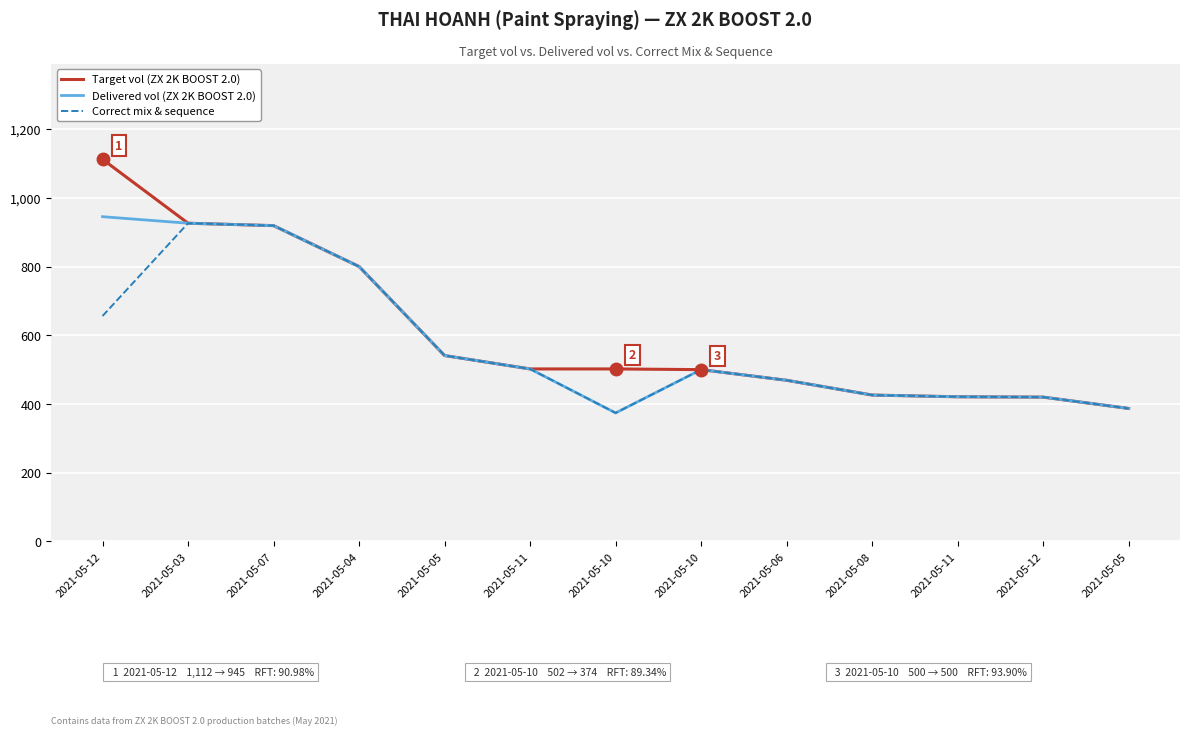

What are all the series names shown in the legend?

Target vol (ZX 2K BOOST 2.0), Delivered vol (ZX 2K BOOST 2.0), Correct mix & sequence